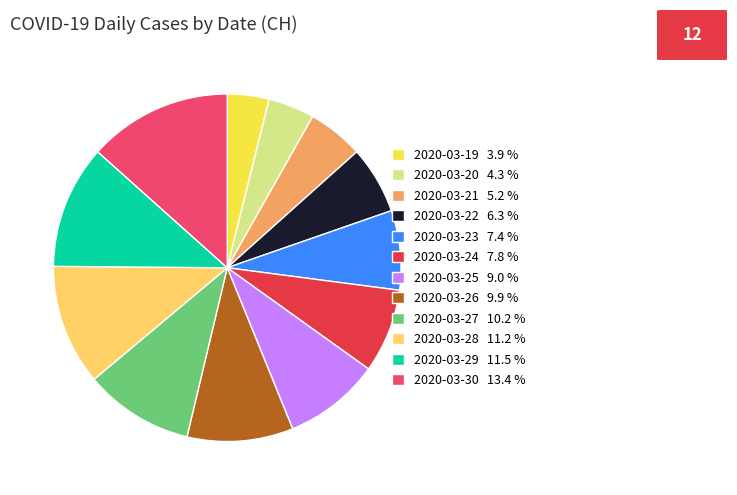

True or false: 2020-03-20 accounts for 4% of the total.

True